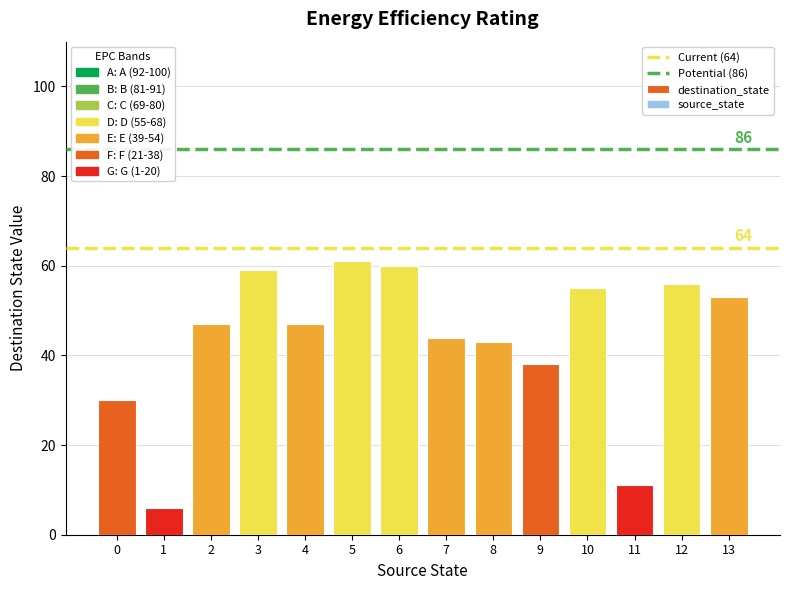

Which series has the largest total across all categories?

destination_state